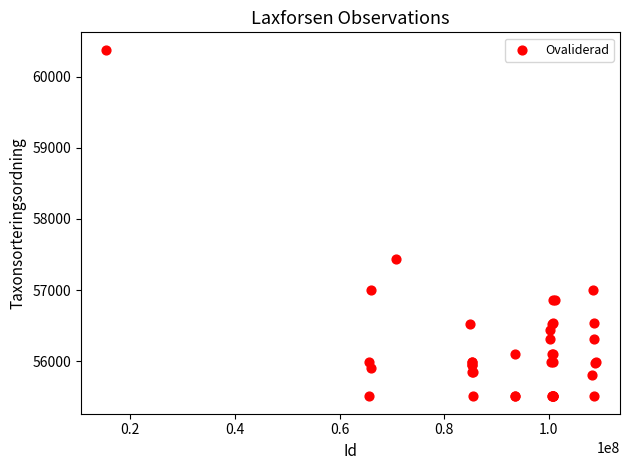

What Y value in the scatter plot is closest to 57943?

57435